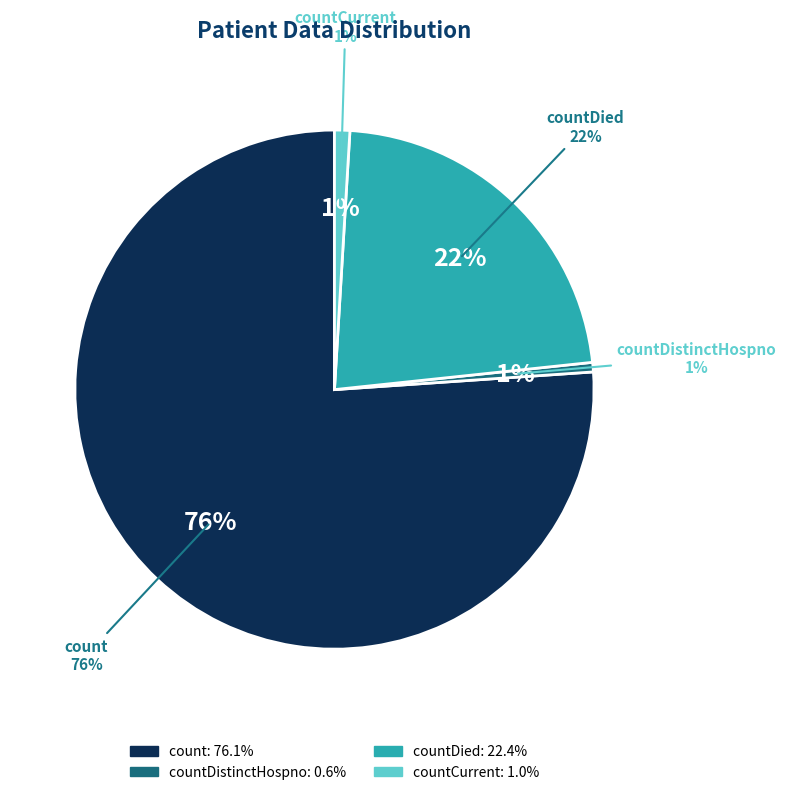

Which slice represents more than half of the pie?

count